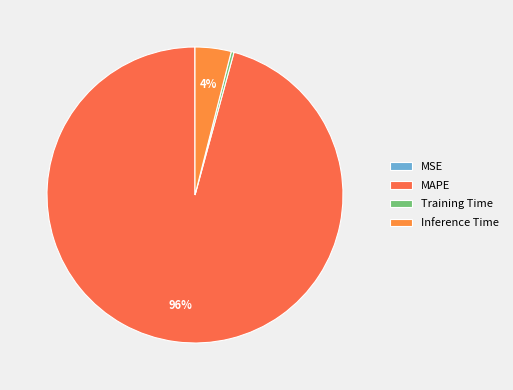

To the nearest percent, what is the difference between the largest and smallest slice percentages?

96%